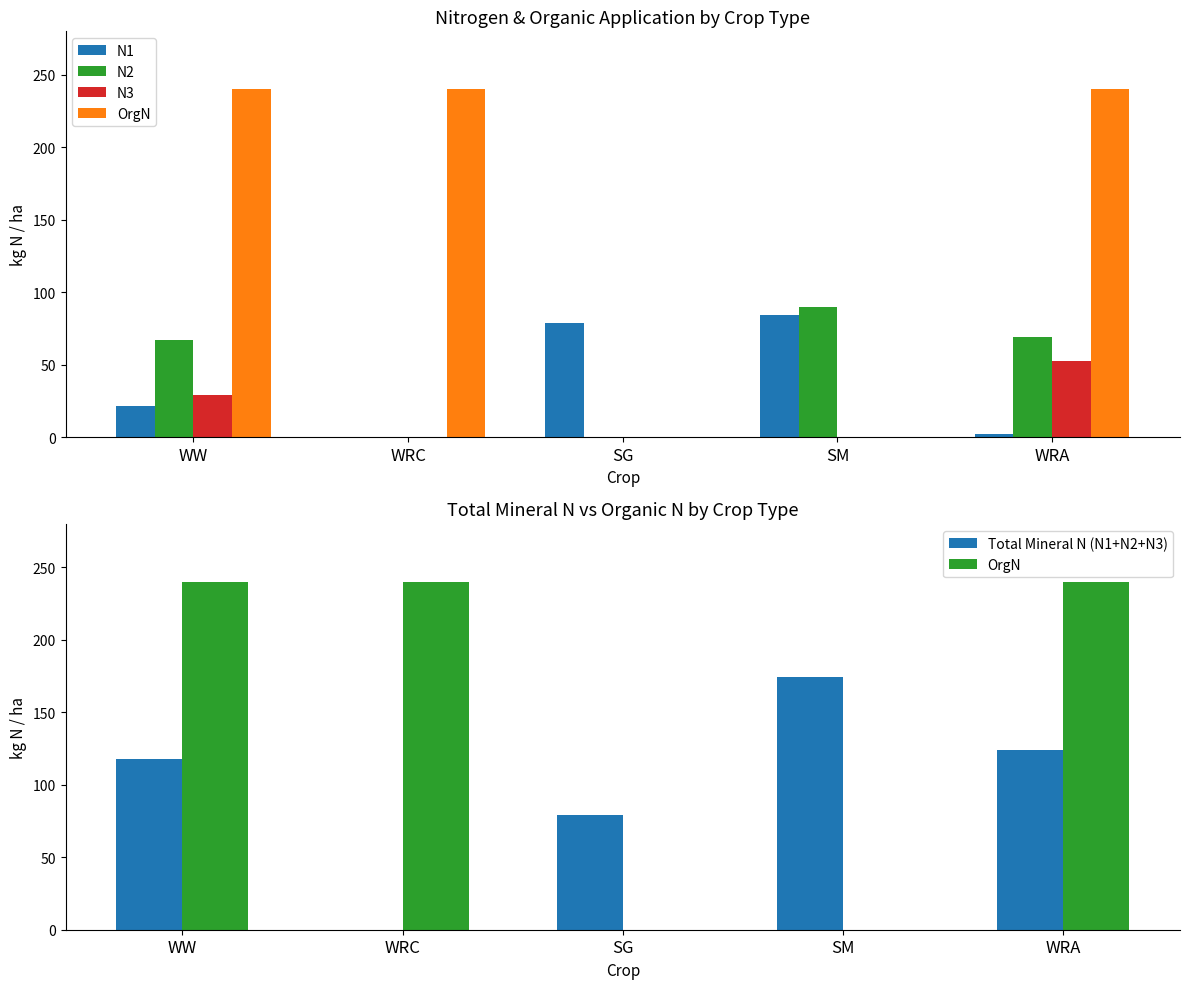

How many distinct data groups are displayed?

5